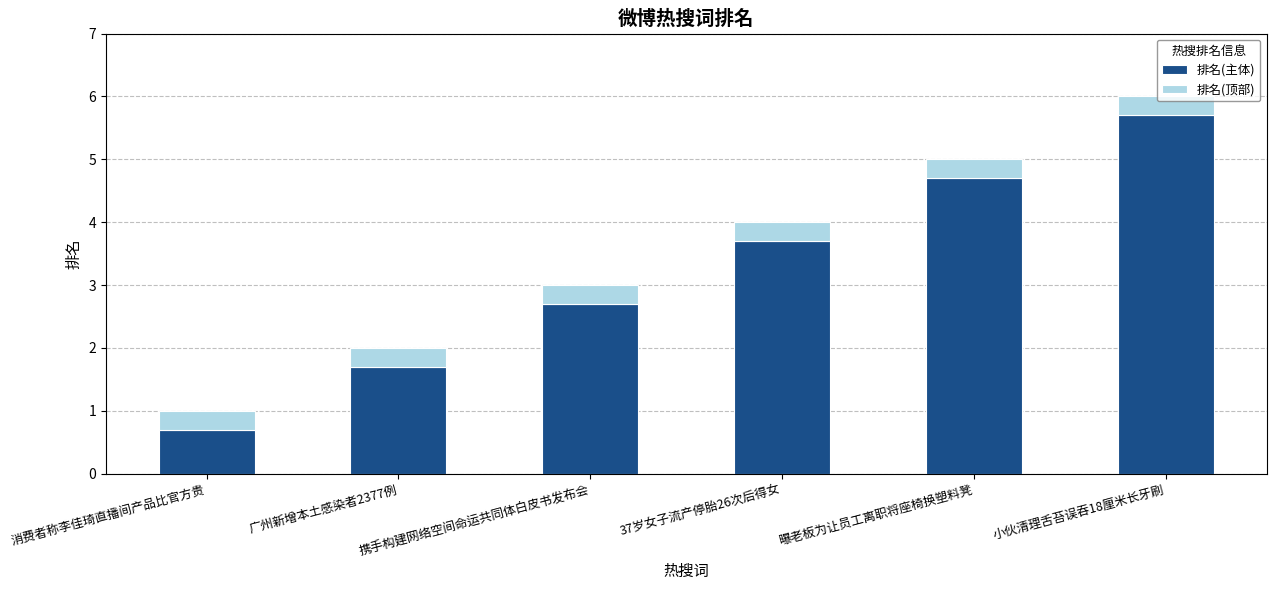

List the labels in order of 排名(主体) value, smallest first.

消费者称李佳琦直播间产品比官方贵, 广州新增本土感染者2377例, 携手构建网络空间命运共同体白皮书发布会, 37岁女子流产停胎26次后得女, 曝老板为让员工离职将座椅换塑料凳, 小伙清理舌苔误吞18厘米长牙刷